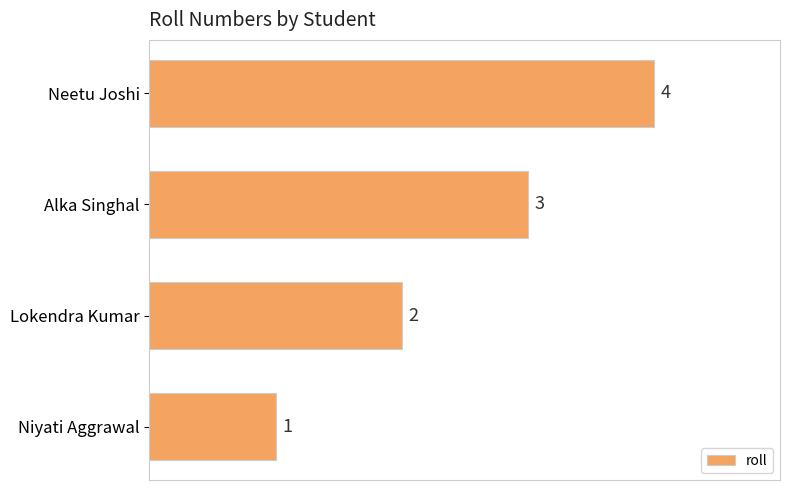

What is the difference between the second highest and second lowest values?

1